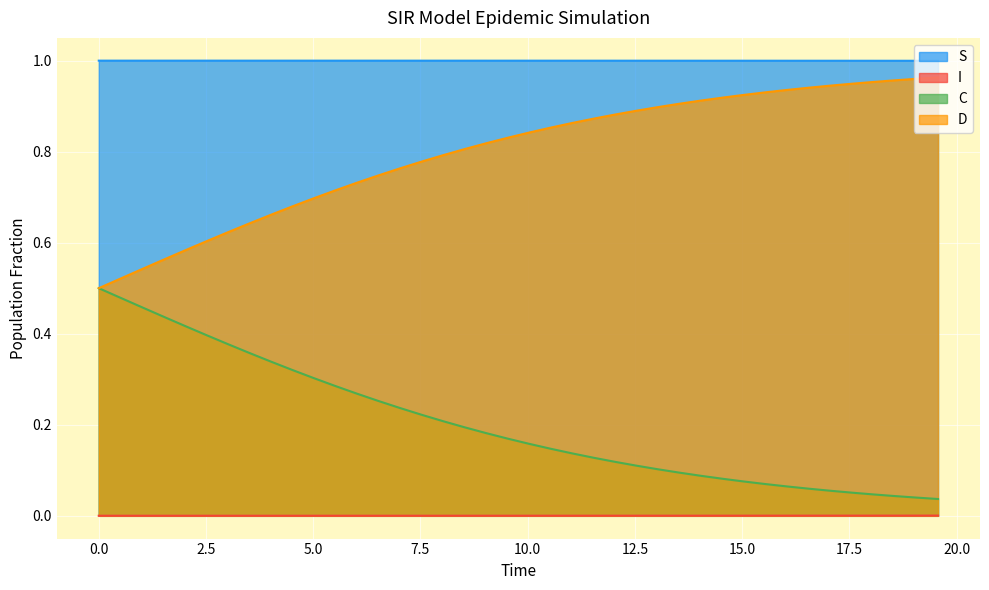

At how many categories does at least one series exceed 0?

40